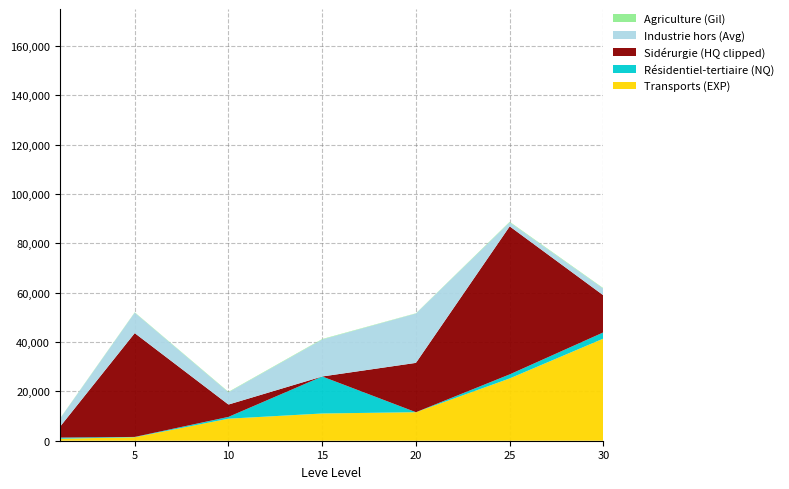

At which category is the sum across all series the highest?

25